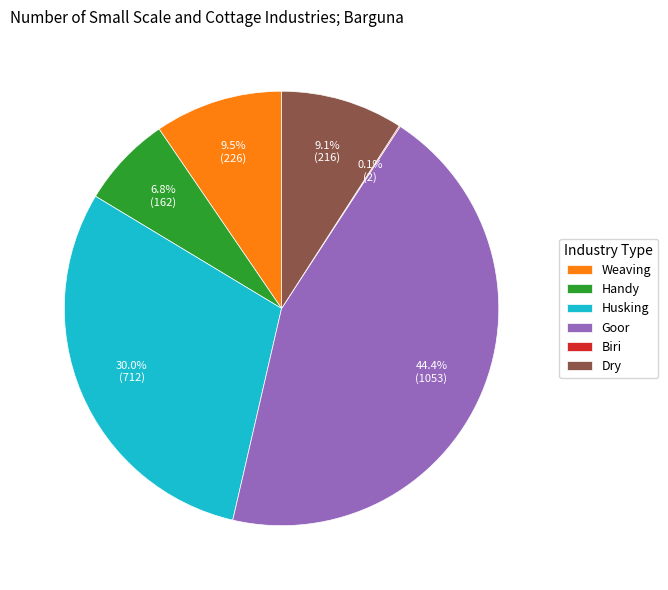

What portion of the pie excludes Handy?

93.2%